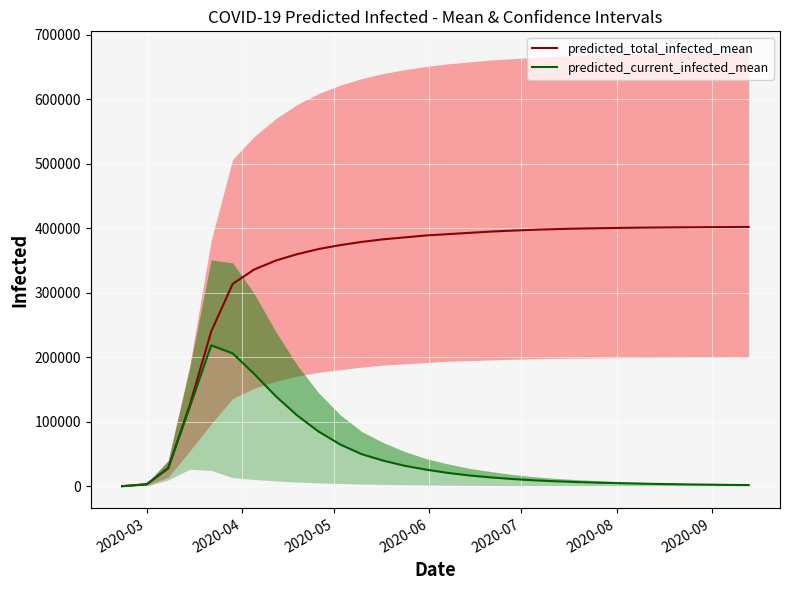

True or false: predicted_total_infected_mean and predicted_current_infected_mean intersect in this chart.

False